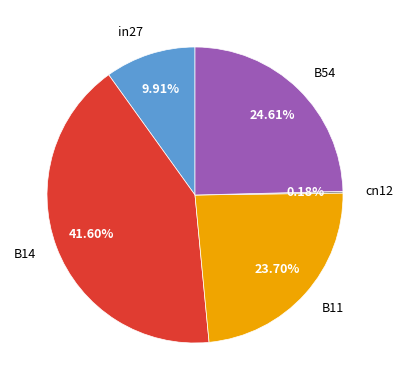

Is B14 the majority of the pie?

No